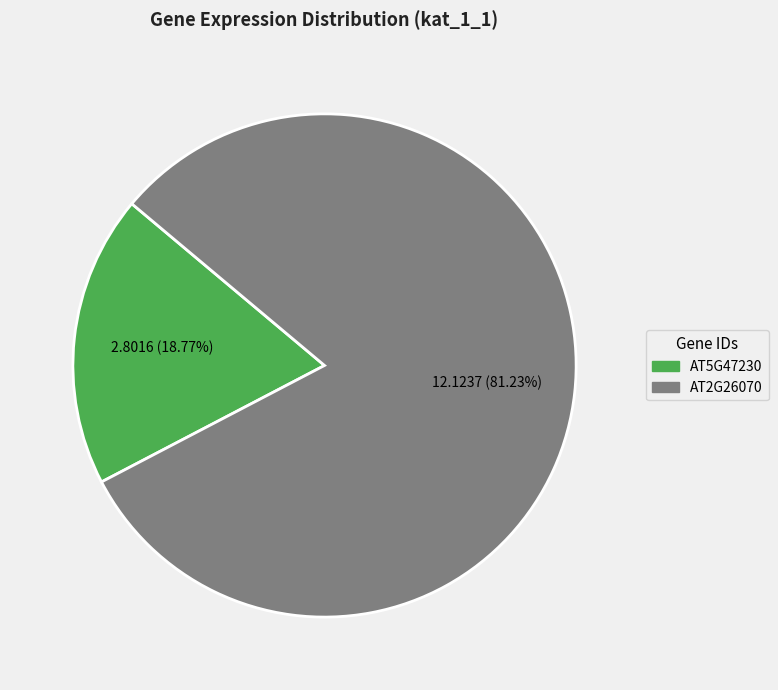

To the nearest percent, what is the combined percentage of AT5G47230 and AT2G26070?

100%